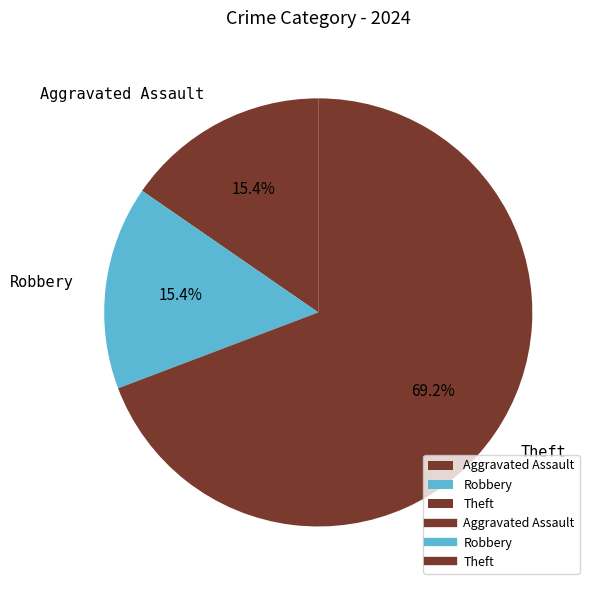

Which slice is the largest?

Theft